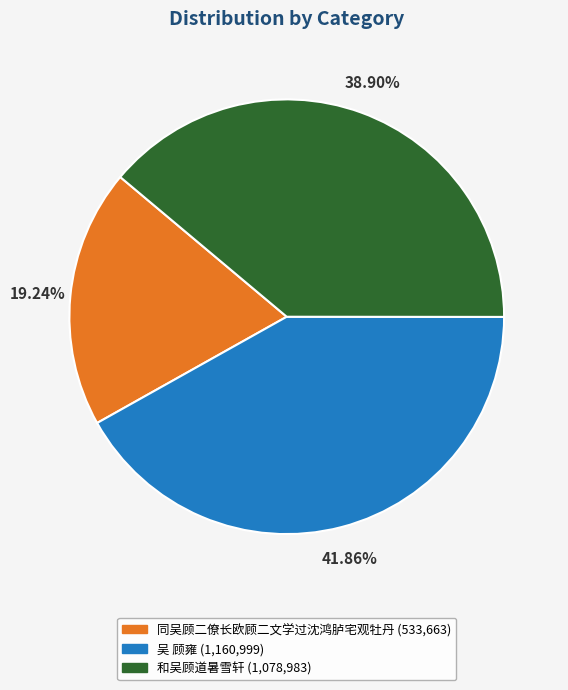

To the nearest percent, what is the difference between the 和吴顾道暑雪轩 and 吴 顾雍 slice percentages?

3%